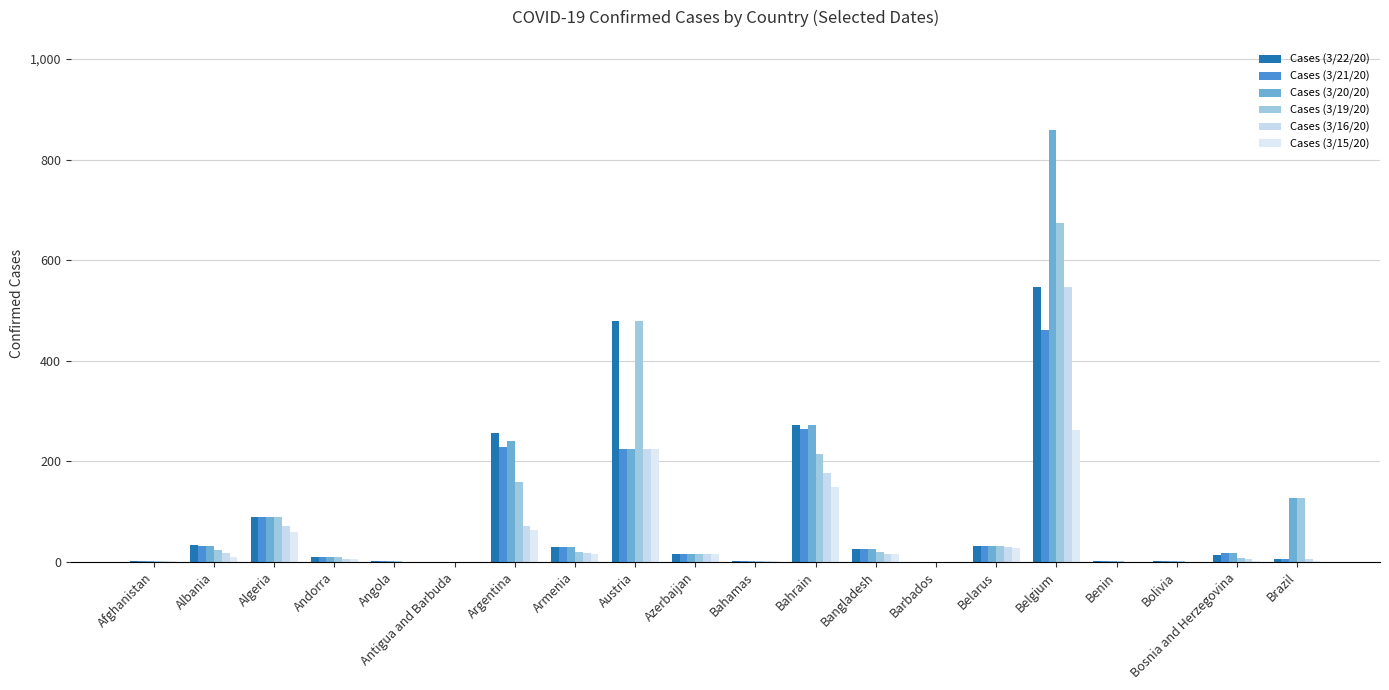

What is the total value across all series at Azerbaijan?

90